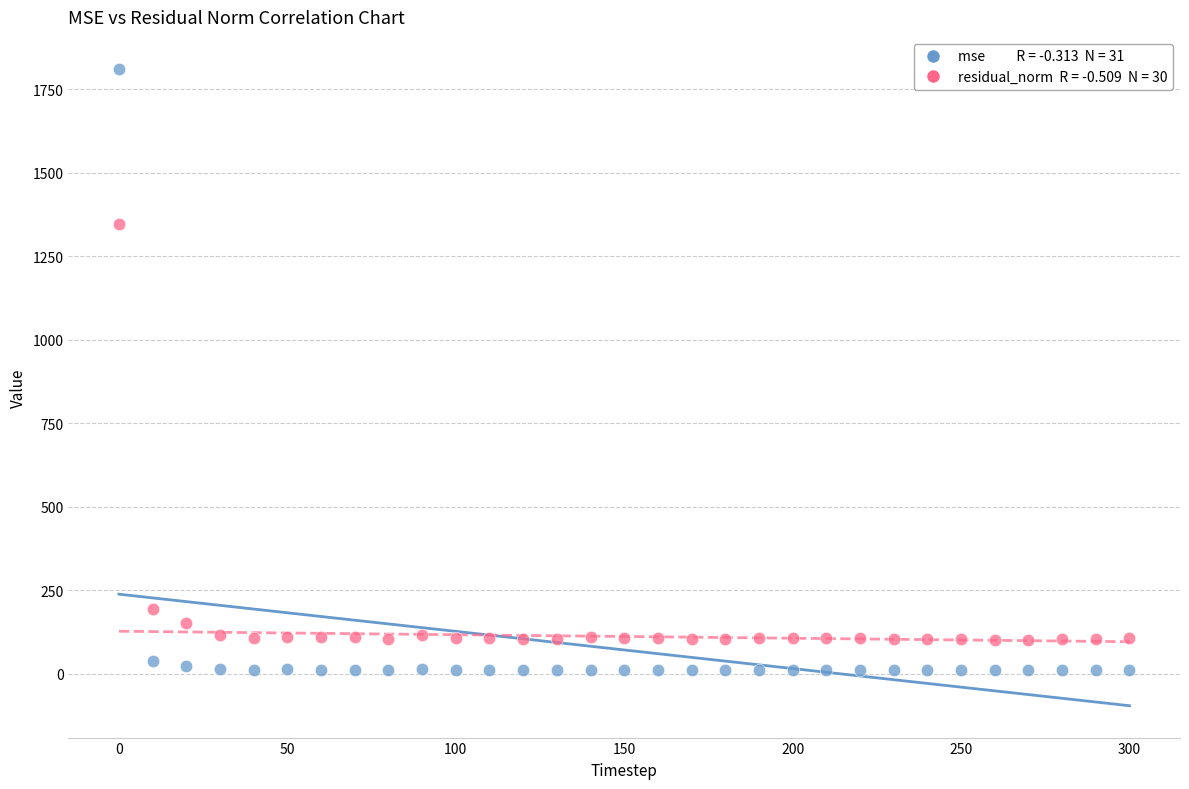

Across all series, what Y value is closest to 910?

1345.6